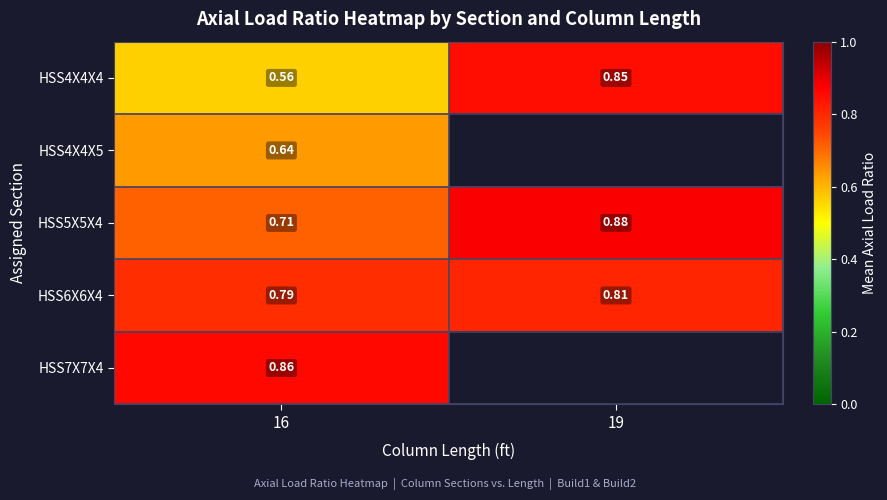

Count the number of data series in this chart.

5